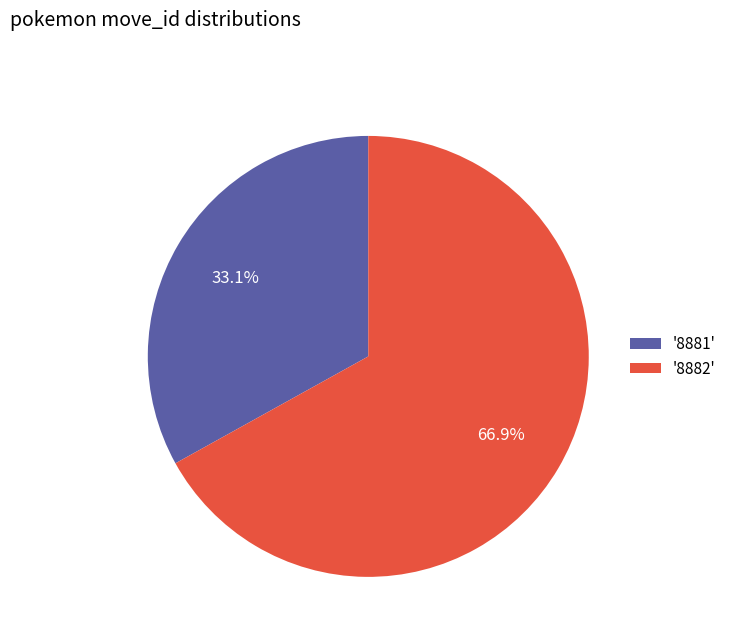

How much of the chart is everything except '8882'?

33.1%